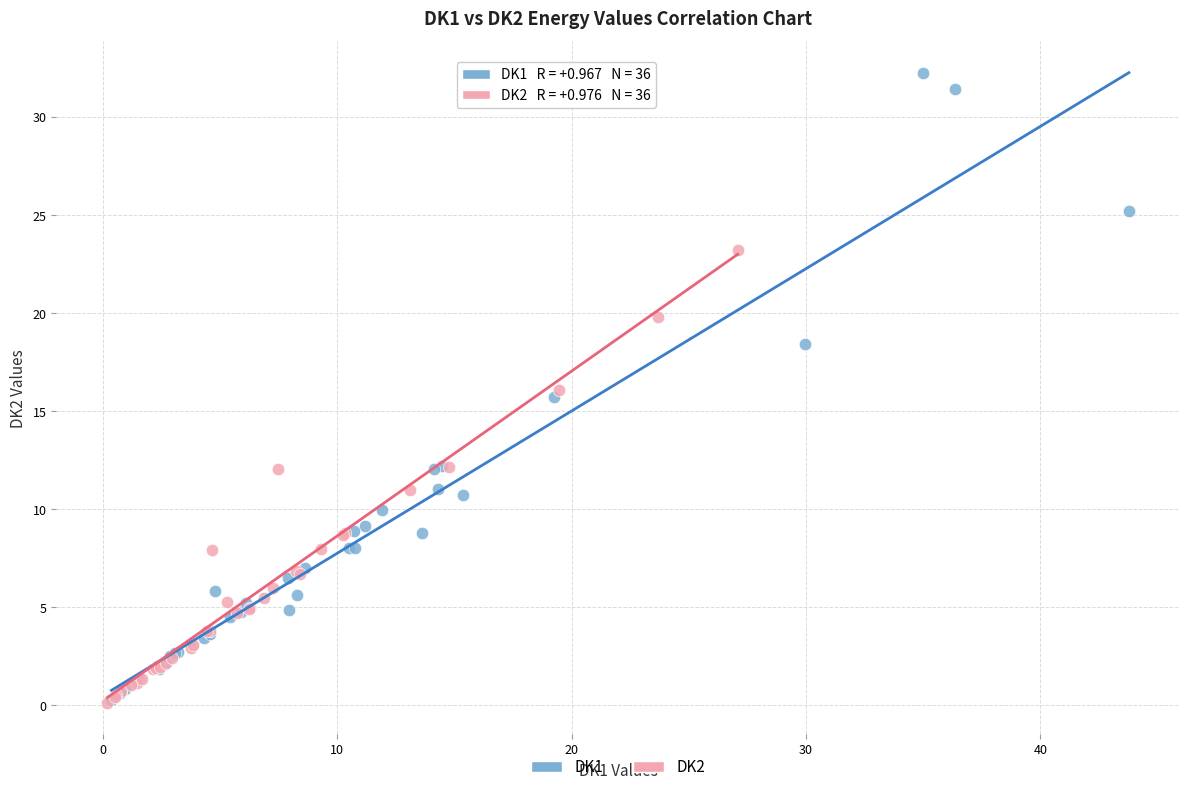

Which series has the largest Y range (max minus min)?

DK1